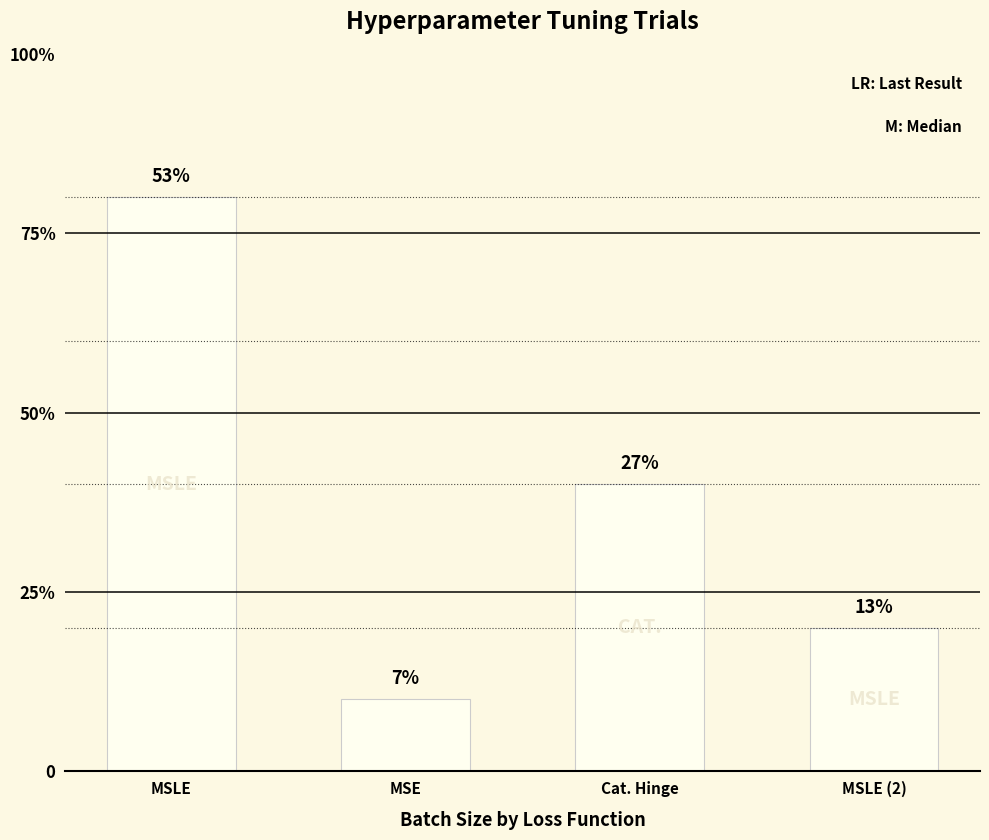

List the labels in order of value, smallest first.

MSE, MSLE (2), Cat. Hinge, MSLE